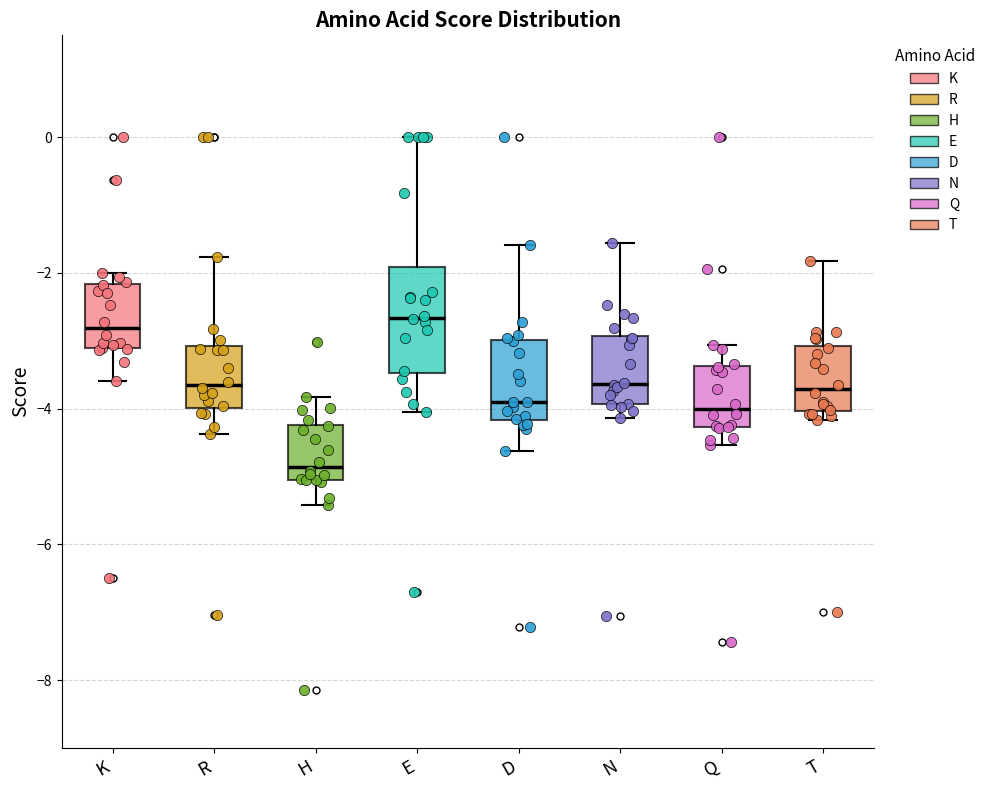

Reading left to right, transcribe this box plot: for each box, give where its median line is, the range the box spans, and where its two whiskers end, as read against the y-axis. The values are not printed on the chart, so give them approximately, as read against the axis.

K: median -2.8, box -3.2 to -2.2, whiskers -3.6 to -2.0
R: median -3.6, box -4.0 to -3.0, whiskers -4.4 to -1.8
H: median -4.8, box -5.0 to -4.2, whiskers -5.4 to -3.8
E: median -2.6, box -3.4 to -2.0, whiskers -4.0 to 0.0
D: median -4.0, box -4.2 to -3.0, whiskers -4.6 to -1.6
N: median -3.6, box -4.0 to -3.0, whiskers -4.2 to -1.6
Q: median -4.0, box -4.2 to -3.4, whiskers -4.6 to -3.0
T: median -3.8, box -4.0 to -3.0, whiskers -4.2 to -1.8